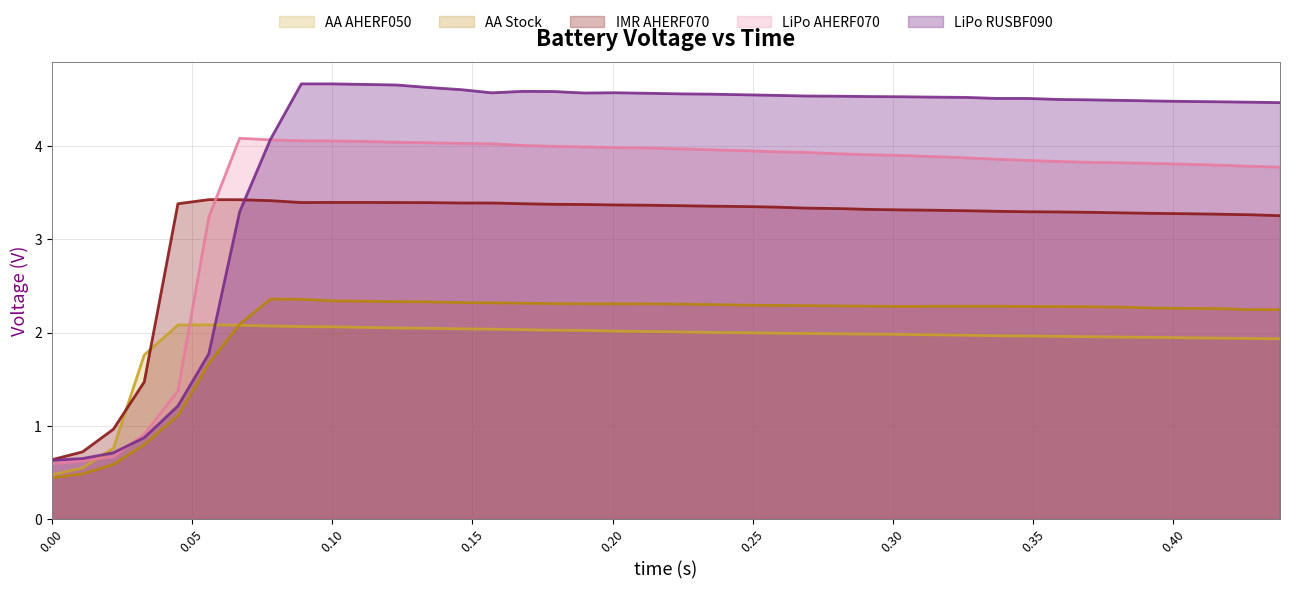

Reading left to right, transcribe all the data shown in this chart.

AA AHERF050: 0.5	0.5	0.8	1.8	2.1	2.1	2.1	2.1	2.1	2.1	2.1	2.0	2.0	2.0	2.0	2.0	2.0	2.0	2.0	2.0	2.0	2.0	2.0	2.0	2.0	2.0	2.0	2.0	2.0	2.0	2.0	2.0	2.0	2.0	2.0	1.9	1.9	1.9	1.9	1.9
LiPo AHERF070: 0.6	0.6	0.7	0.9	1.4	3.2	4.1	4.1	4.1	4.1	4.0	4.0	4.0	4.0	4.0	4.0	4.0	4.0	4.0	4.0	4.0	4.0	3.9	3.9	3.9	3.9	3.9	3.9	3.9	3.9	3.9	3.8	3.8	3.8	3.8	3.8	3.8	3.8	3.8	3.8
LiPo RUSBF090: 0.6	0.6	0.7	0.9	1.2	1.8	3.3	4.1	4.7	4.7	4.7	4.7	4.6	4.6	4.6	4.6	4.6	4.6	4.6	4.6	4.6	4.6	4.5	4.5	4.5	4.5	4.5	4.5	4.5	4.5	4.5	4.5	4.5	4.5	4.5	4.5	4.5	4.5	4.5	4.5
IMR AHERF070: 0.6	0.7	1.0	1.5	3.4	3.4	3.4	3.4	3.4	3.4	3.4	3.4	3.4	3.4	3.4	3.4	3.4	3.4	3.4	3.4	3.4	3.4	3.4	3.3	3.3	3.3	3.3	3.3	3.3	3.3	3.3	3.3	3.3	3.3	3.3	3.3	3.3	3.3	3.3	3.3
AA Stock: 0.4	0.5	0.6	0.8	1.1	1.7	2.1	2.4	2.4	2.3	2.3	2.3	2.3	2.3	2.3	2.3	2.3	2.3	2.3	2.3	2.3	2.3	2.3	2.3	2.3	2.3	2.3	2.3	2.3	2.3	2.3	2.3	2.3	2.3	2.3	2.3	2.3	2.3	2.2	2.2